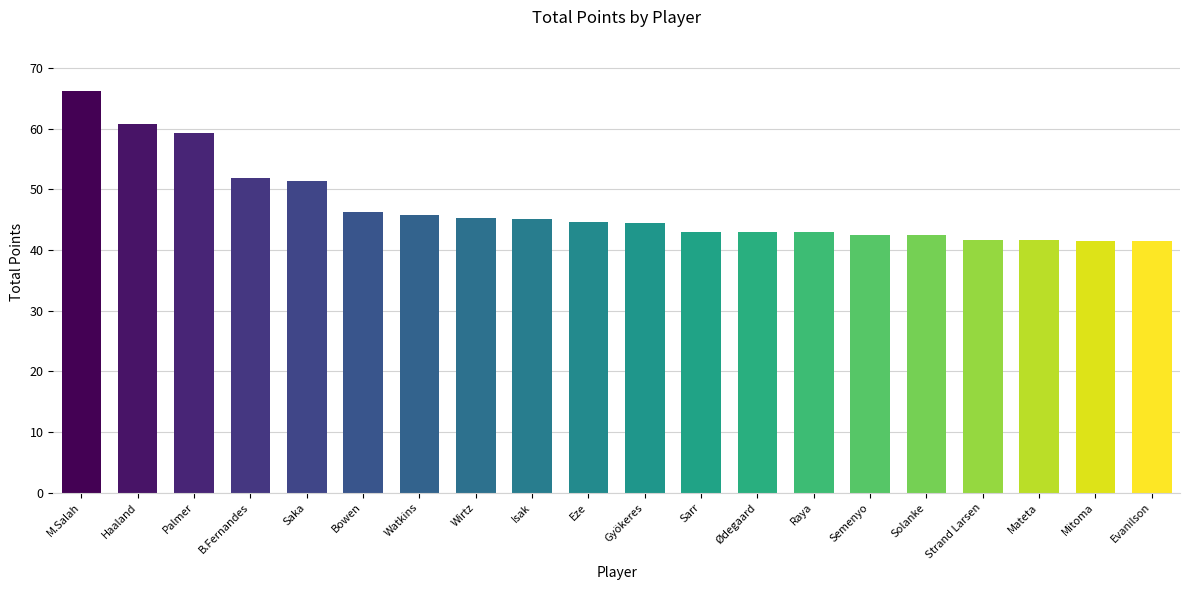

What is the approximate value at Evanilson?

41.5